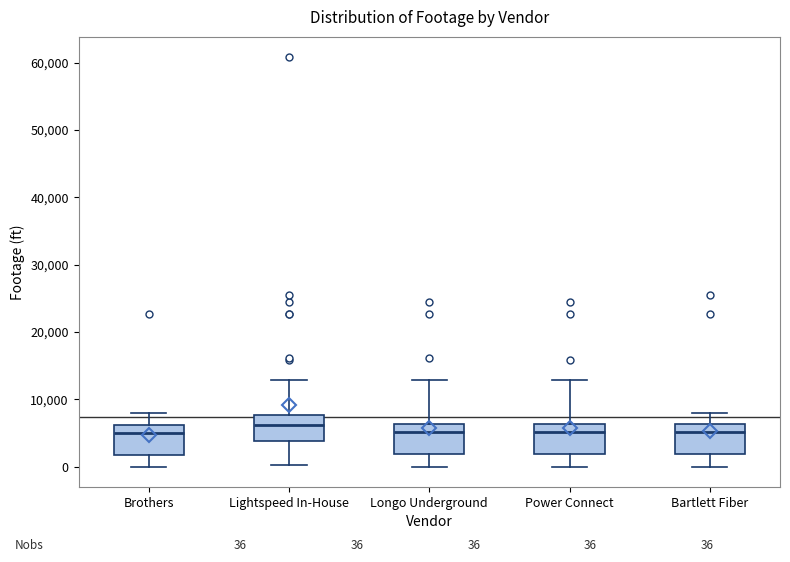

Which box's median line is the highest?

Lightspeed In-House